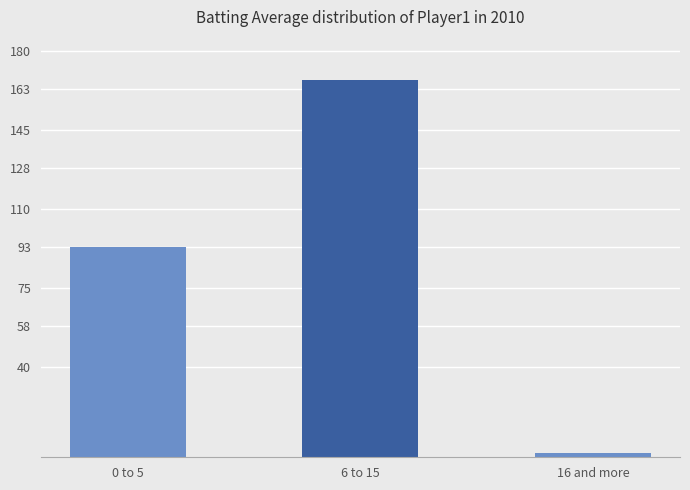

What is the approximate value at 6 to 15, to the nearest 10?

170